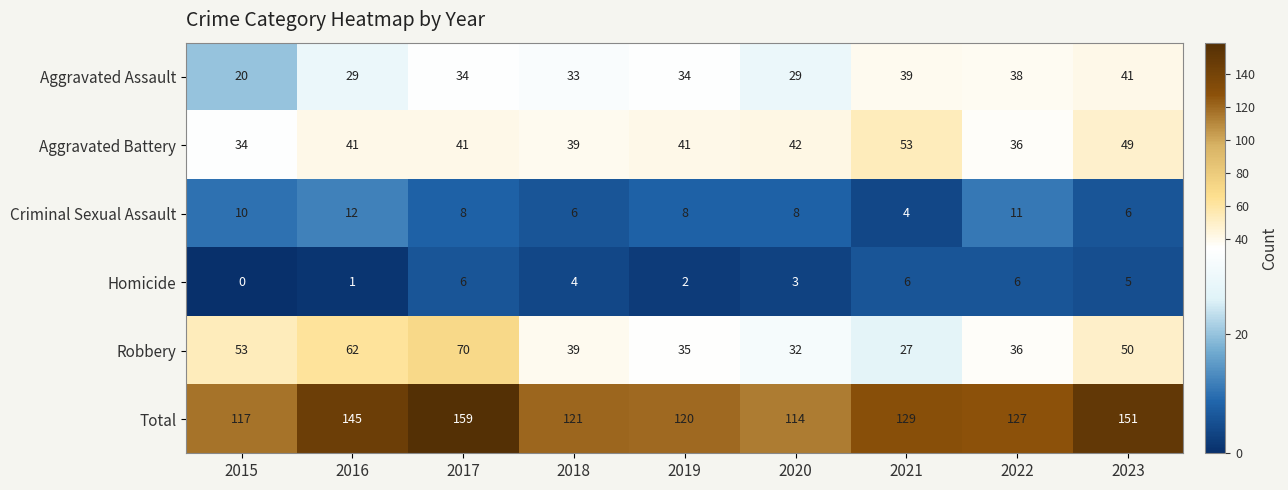

Which series has the largest range (max minus min)?

Total